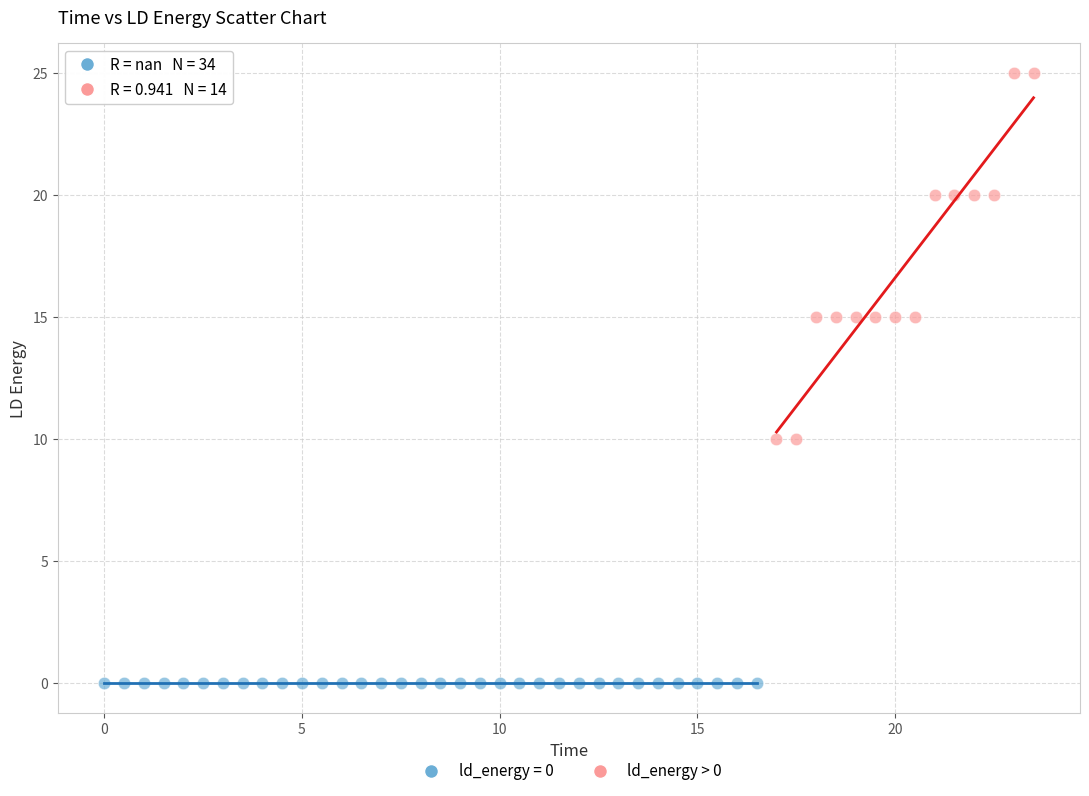

Which series reaches the minimum Y coordinate?

ld_energy = 0